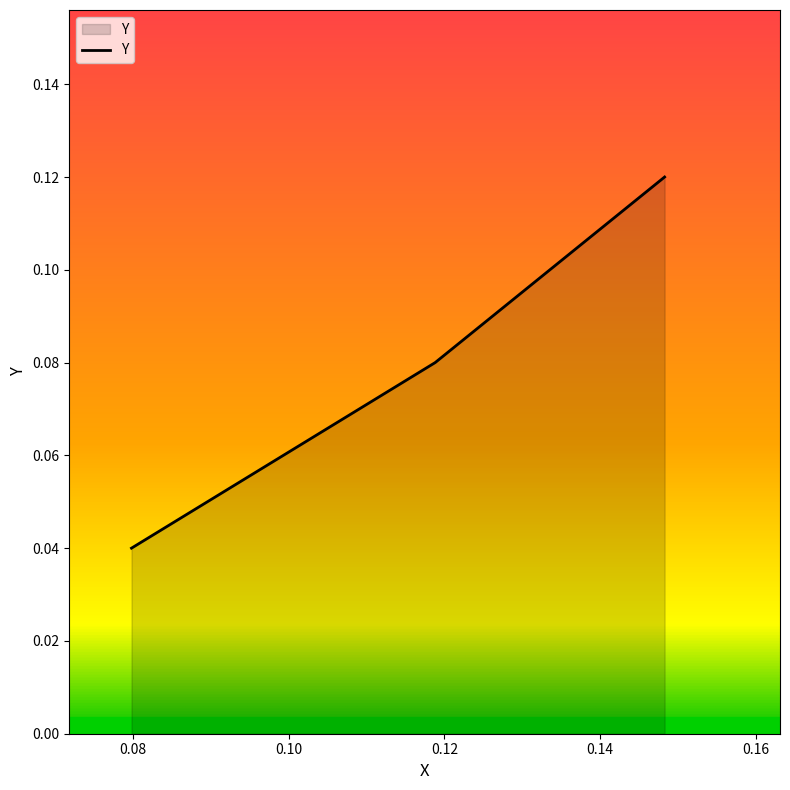

Count the values in the range 0 to 1.

3